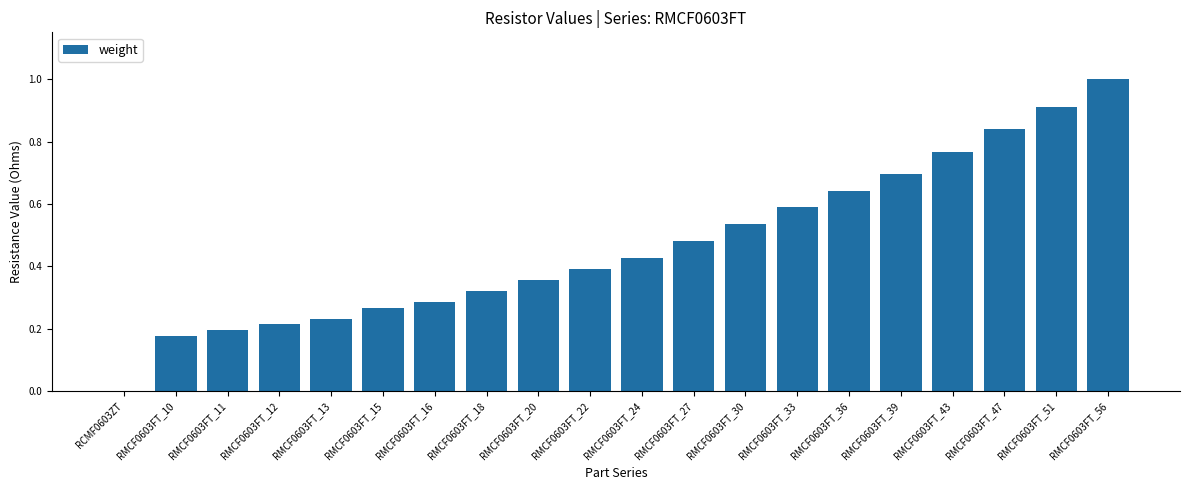

Which has a higher value, RMCF0603FT_18 or RMCF0603FT_13?

RMCF0603FT_18